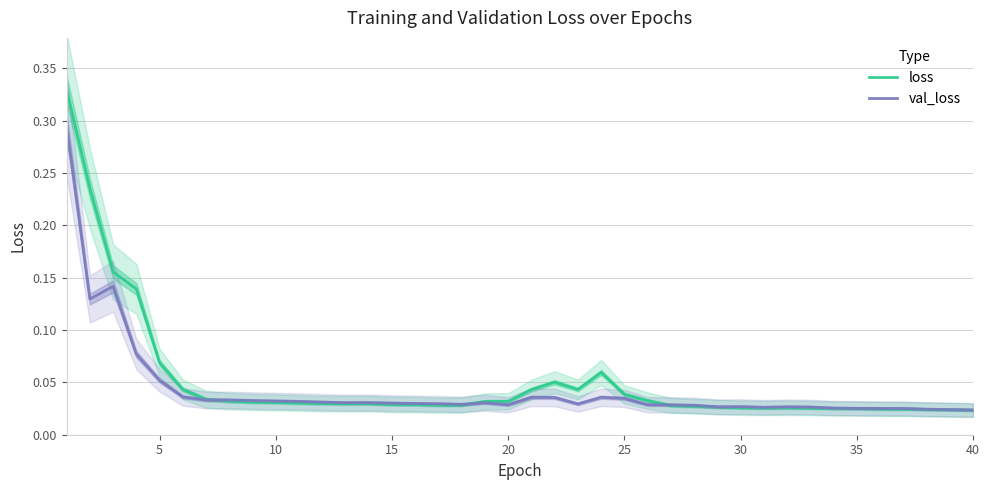

What is the average value of the loss series?

0.1